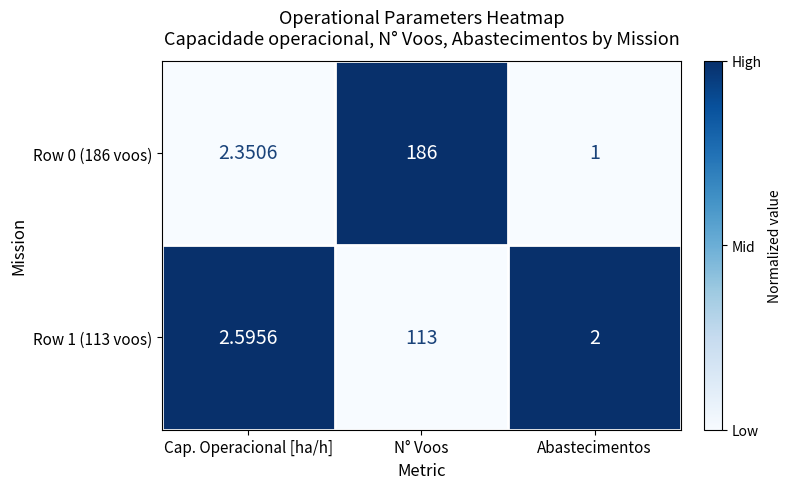

Rank the series by their maximum value, from lowest to highest.

Row 1 (113 voos), Row 0 (186 voos)